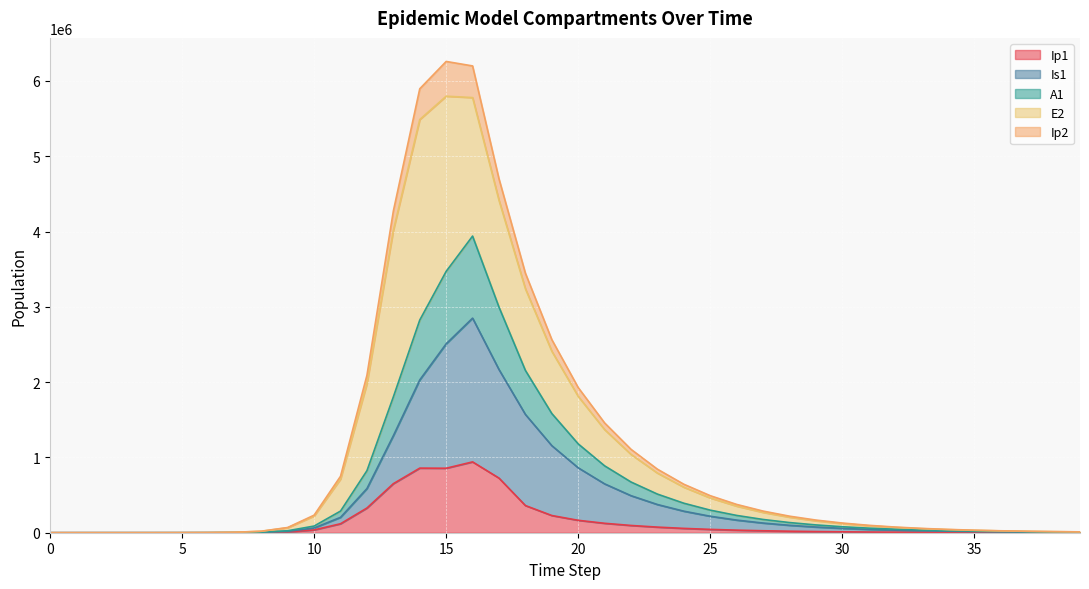

In Ip2, how many points are higher than both neighbors (excluding endpoints)?

1